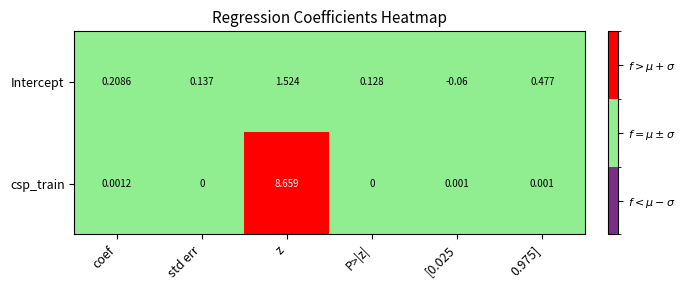

Rank the series by their maximum value, from highest to lowest.

csp_train, Intercept